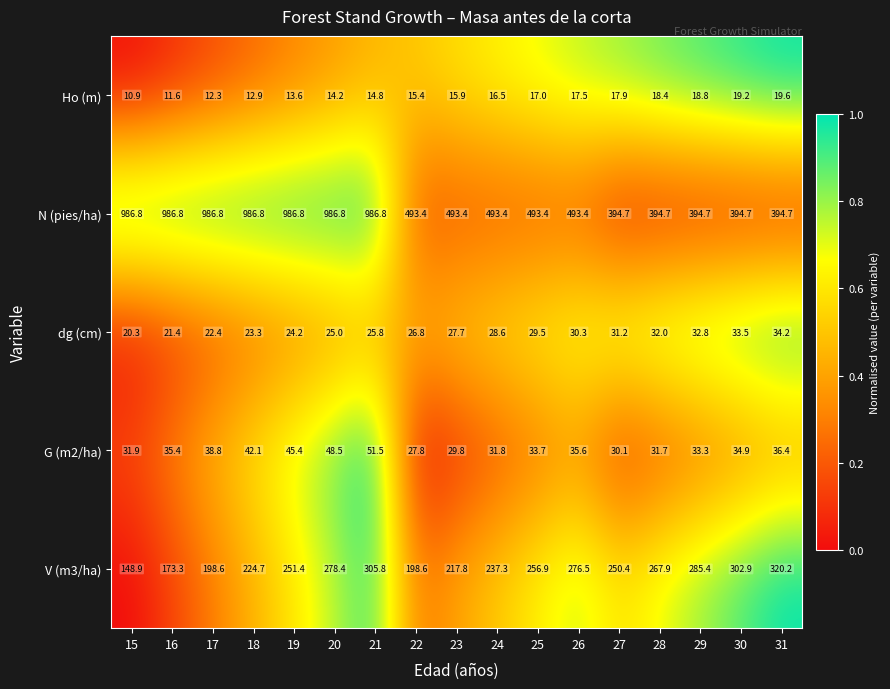

What is the approximate value of dg (cm) at 17?

22.4